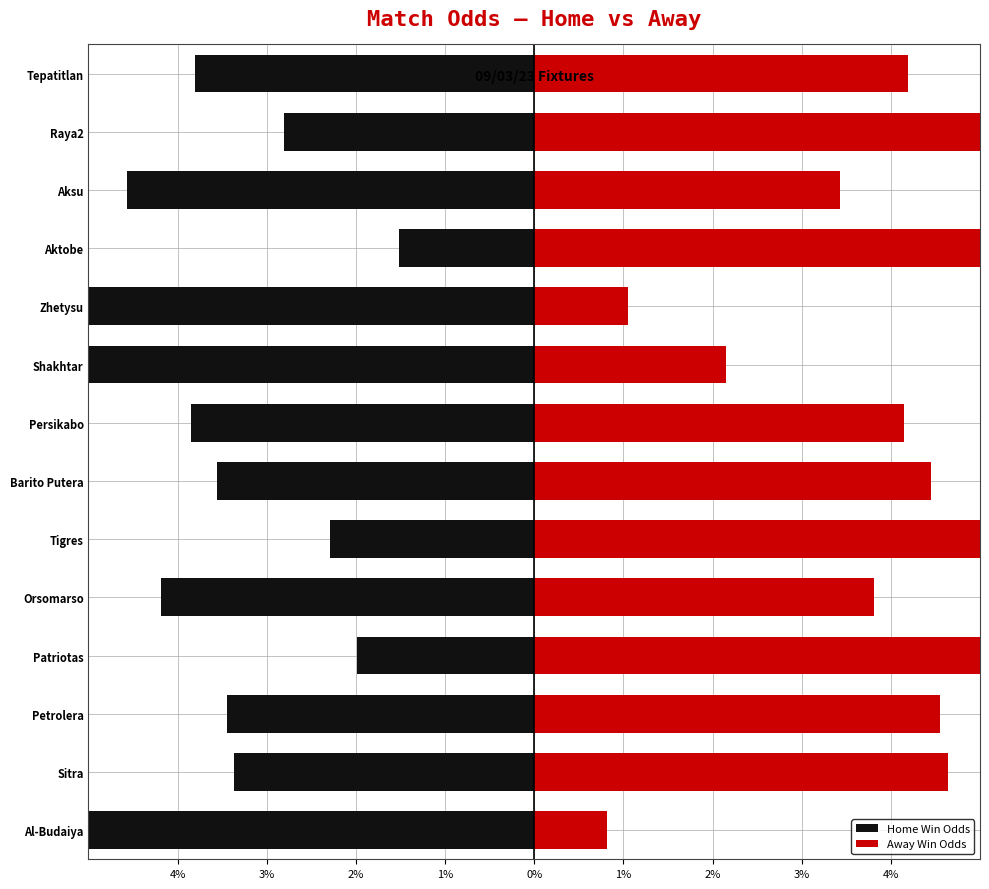

Reading left to right, list all the values displayed in this chart.

Home Win Odds: -7.2	-3.4	-3.4	-2.0	-4.2	-2.3	-3.6	-3.8	-5.9	-6.9	-1.5	-4.6	-2.8	-3.8
Away Win Odds: 0.8	4.6	4.6	6.0	3.8	5.7	4.4	4.2	2.1	1.1	6.5	3.4	5.2	4.2